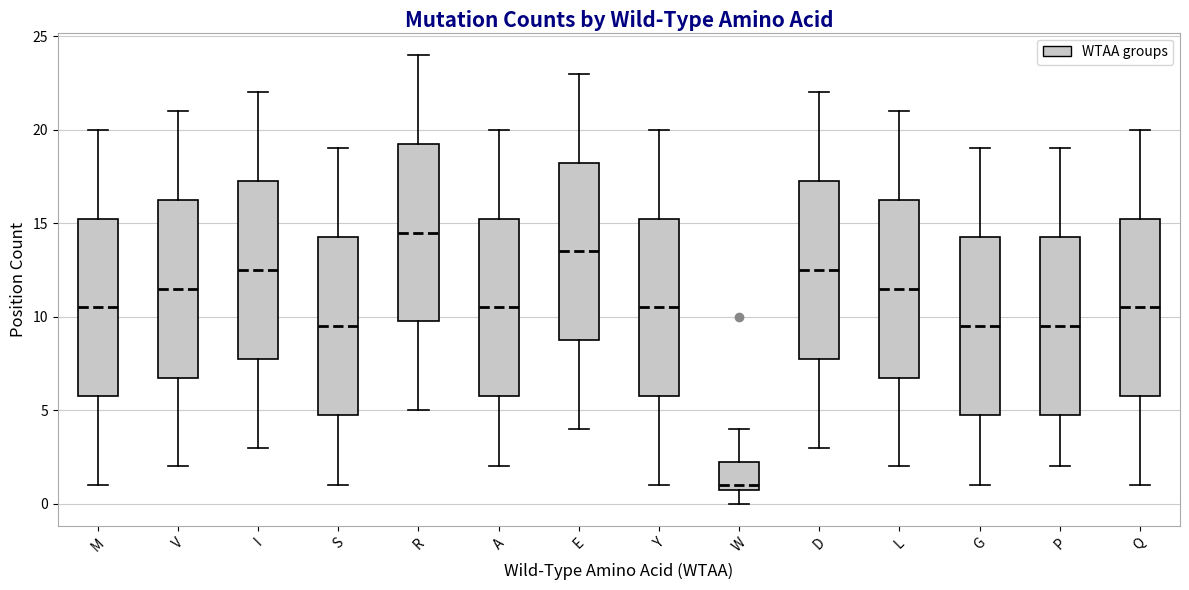

Which box's median line is the lowest?

W